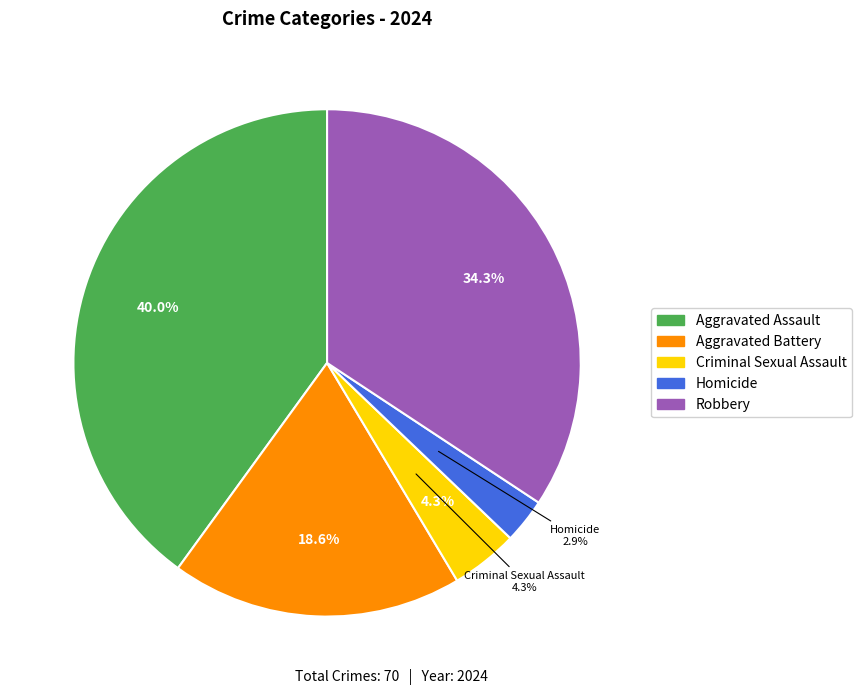

Do Aggravated Assault and Criminal Sexual Assault together represent more than half of the pie?

No